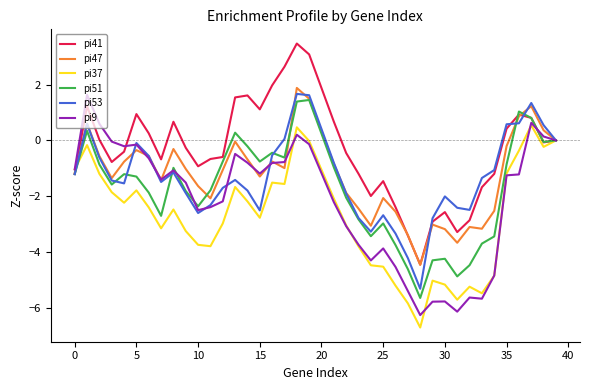

True or false: pi41 has more than 0 interior local peaks.

True